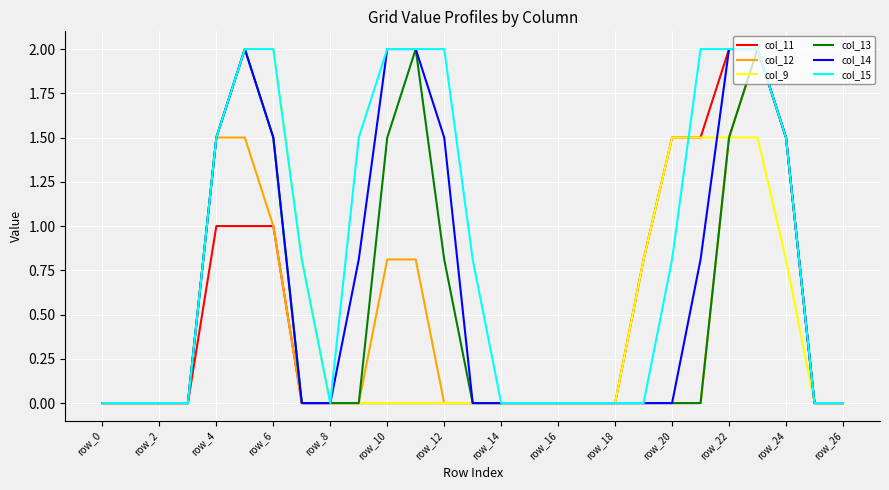

What are all the series names shown in the legend?

col_11, col_12, col_9, col_13, col_14, col_15